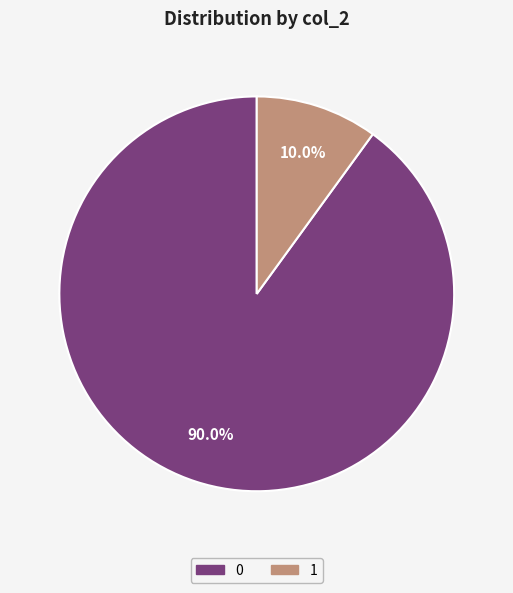

What portion of the pie excludes 0?

10.0%